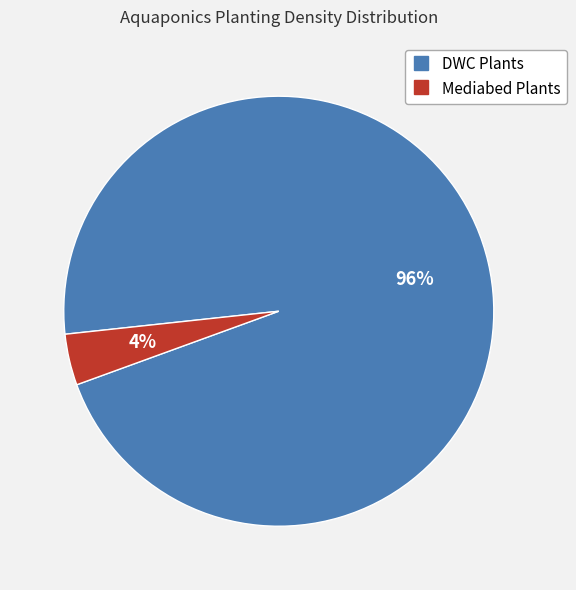

Rank the categories by value from highest to lowest.

DWC Plants, Mediabed Plants